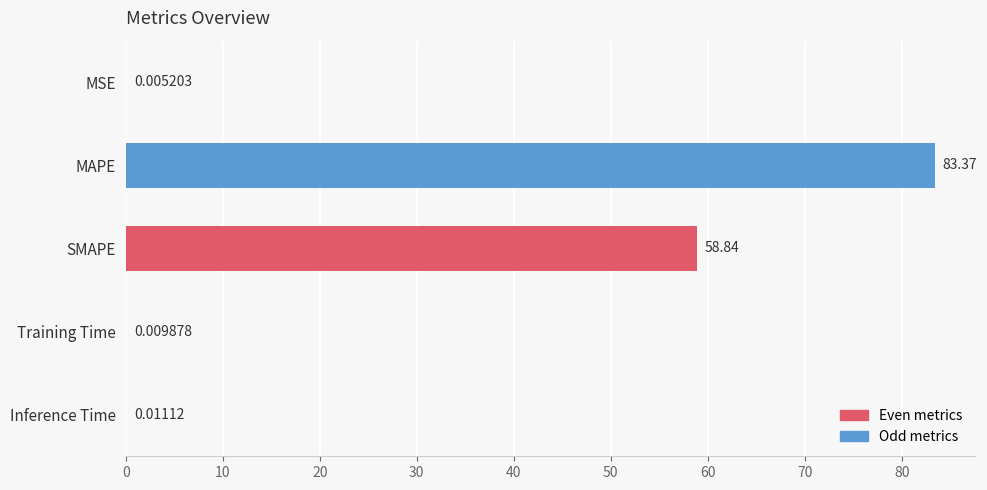

Which has a higher value, Training Time or Inference Time?

Inference Time